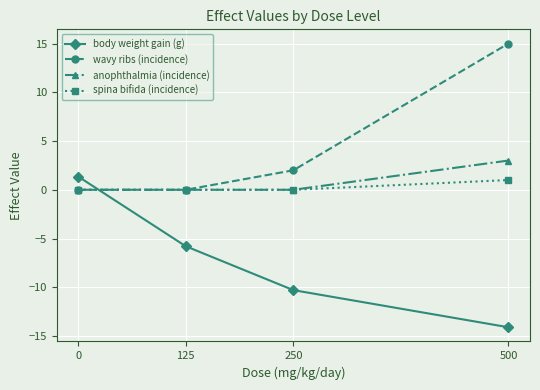

How many data points does each series have?

4